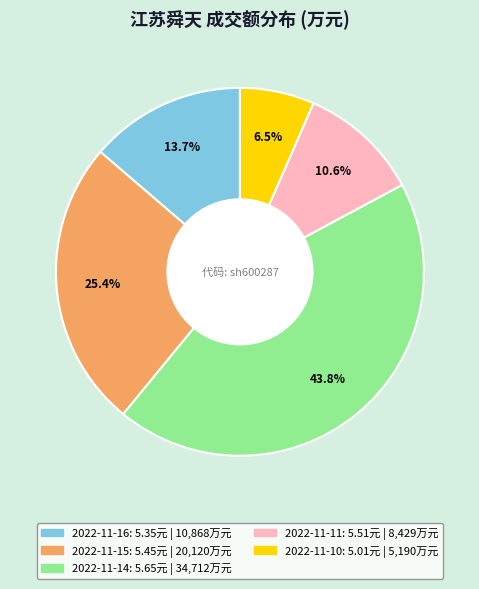

Combined, what portion of the pie is 2022-11-11 and 2022-11-14?

54.4%